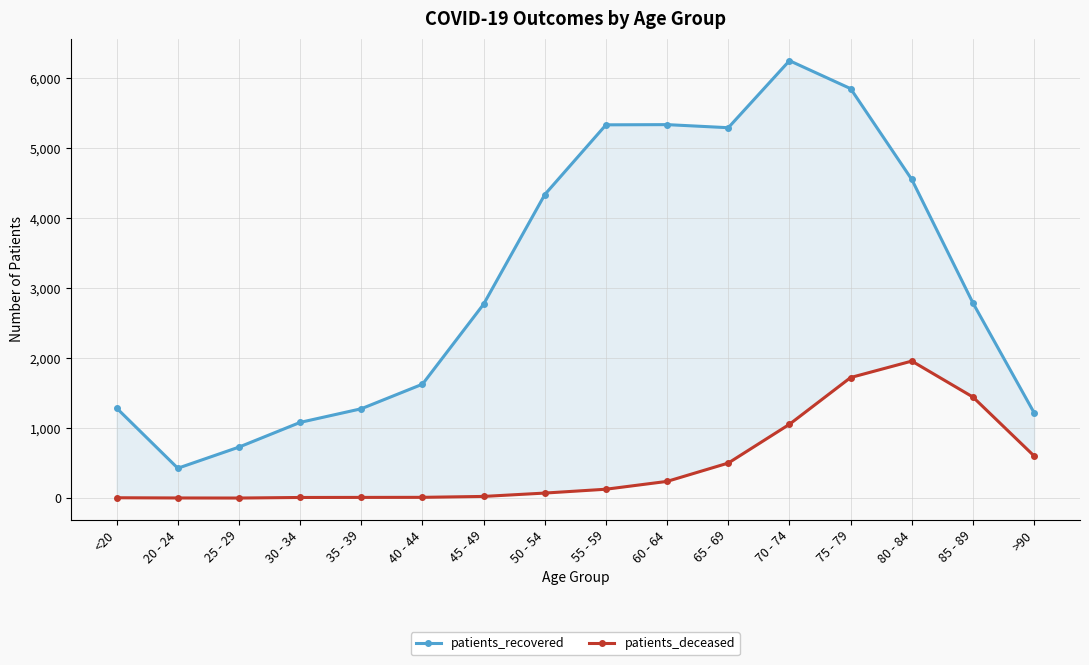

Which label corresponds to the smallest value in the chart?

25 - 29